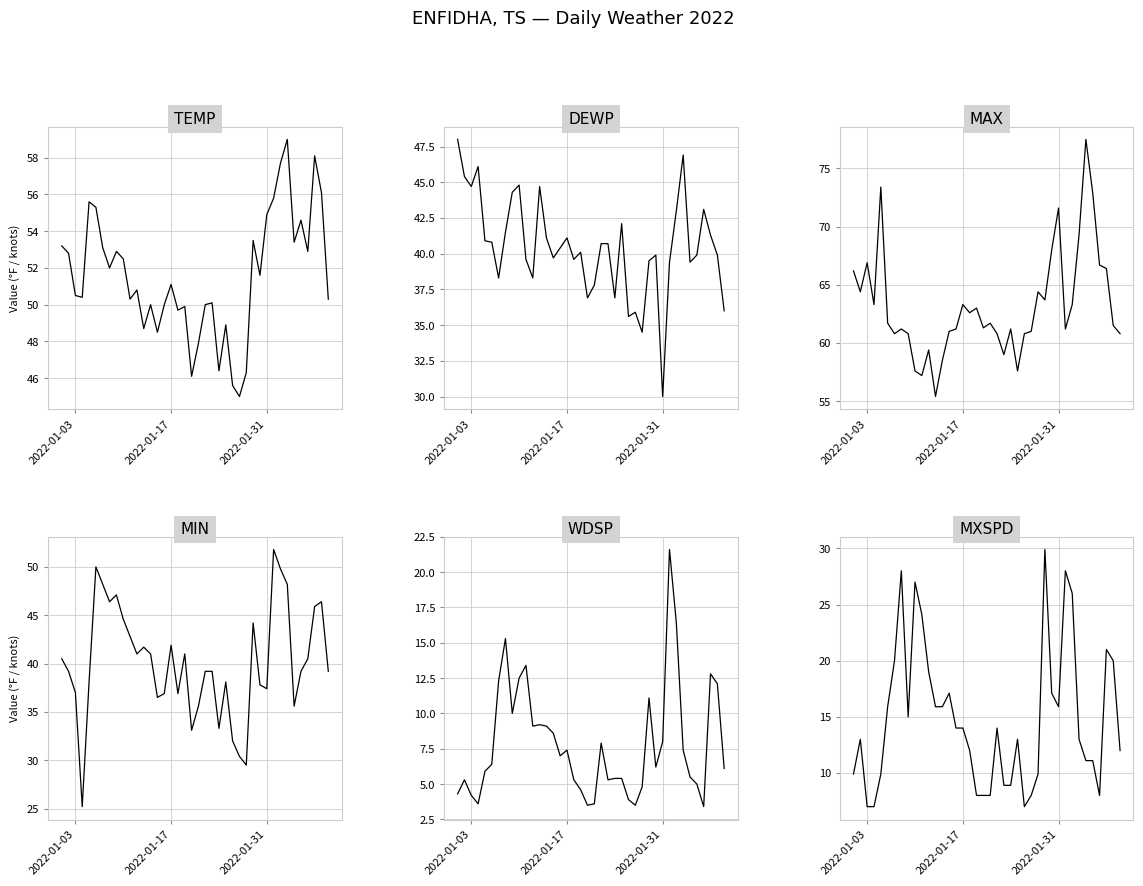

What are all the series names shown in the legend?

TEMP, DEWP, MAX, MIN, WDSP, MXSPD